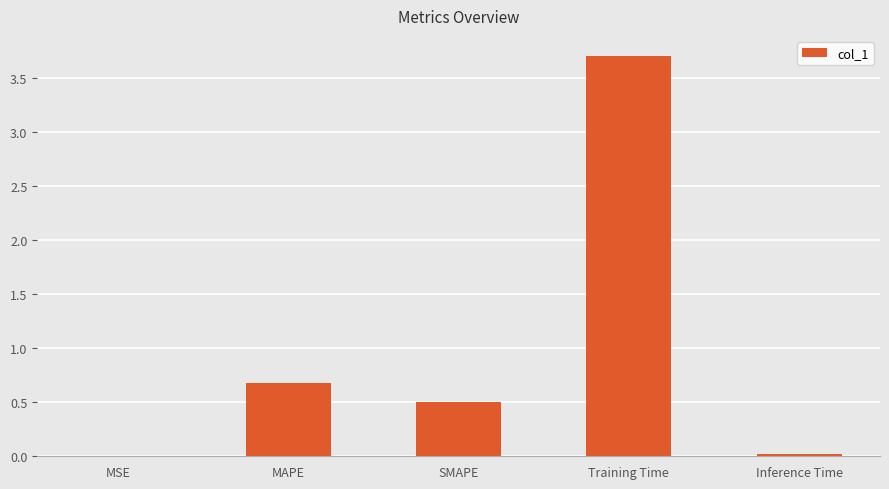

True or false: the data shows 0.8 at SMAPE.

False